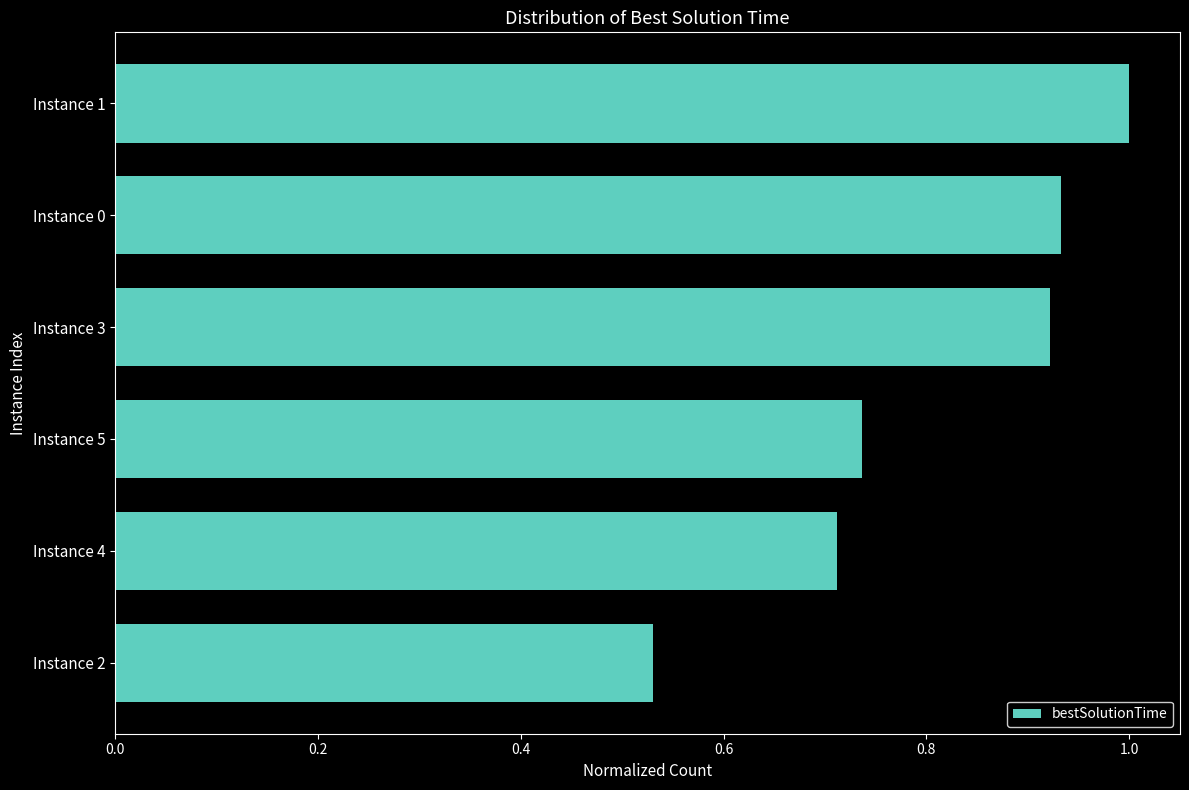

What is the sum of the values at Instance 3 and Instance 5?

1.7